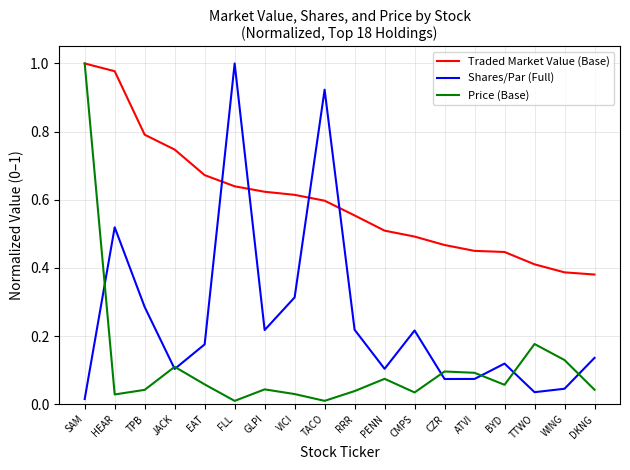

What position from the left is TTWO?

16